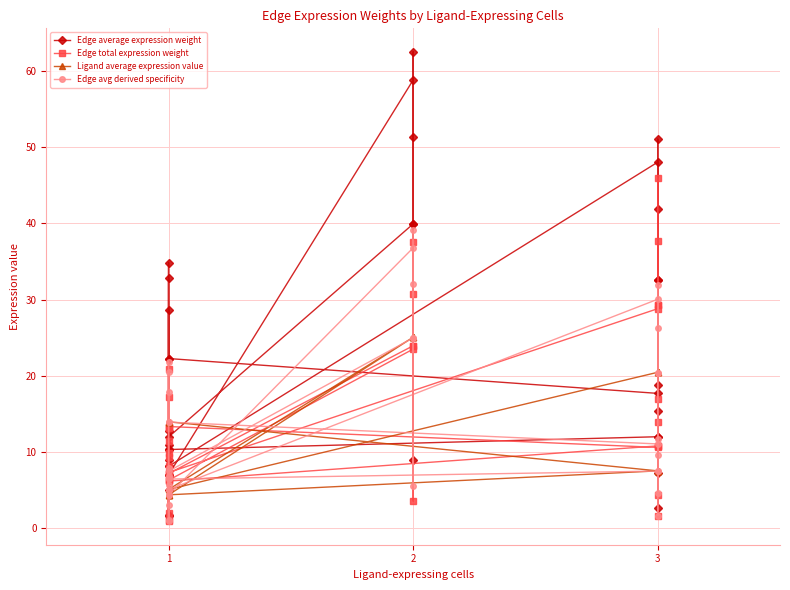

True or false: Ligand average expression value has more than 0 interior local peaks.

False